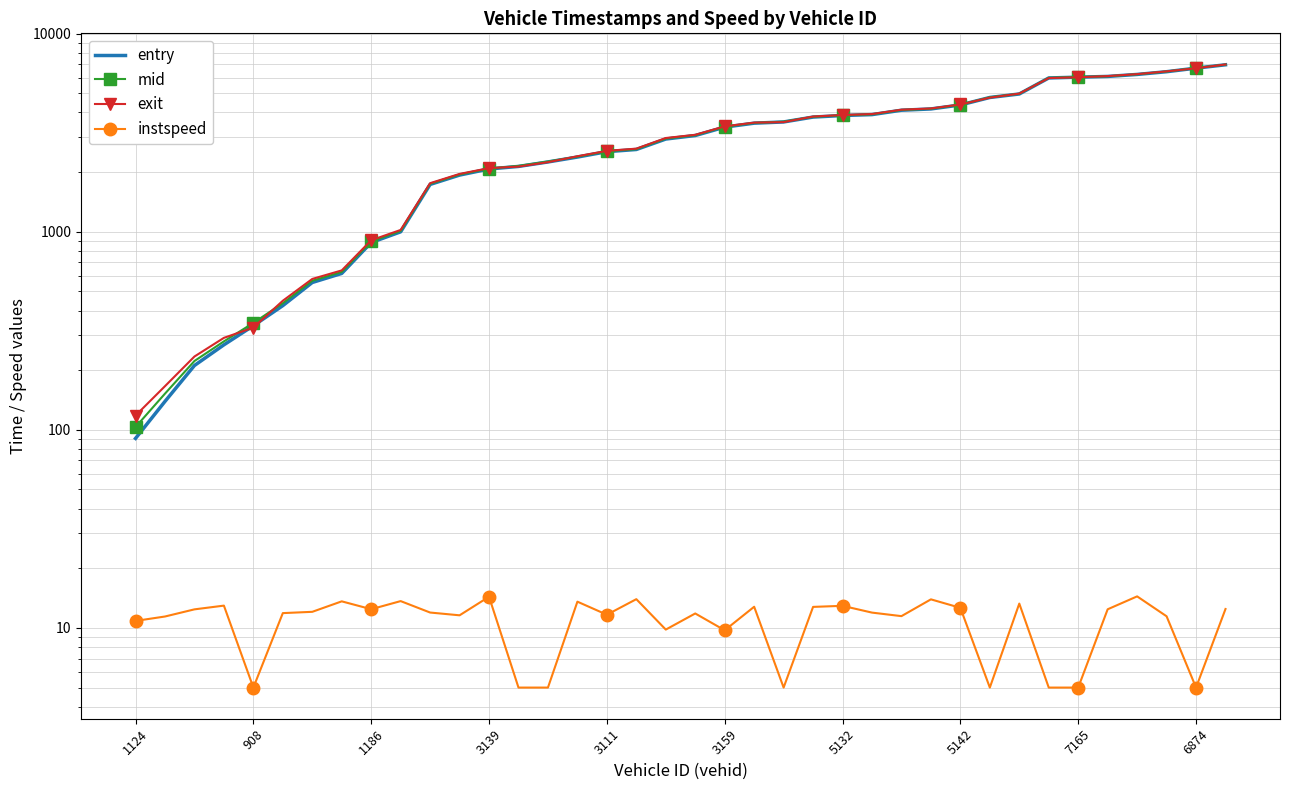

Reading left to right, list all the values displayed in this chart.

entry: 90.5	139.1	211.1	268.5	335.2	423.4	554.1	615.6	881.8	998.4	1731.9	1930.6	2072.6	2134.8	2248.7	2380.6	2534.2	2599.3	2935.2	3057.2	3370.9	3529.4	3579.7	3788.7	3858.1	3898.6	4102.3	4163.6	4361.8	4757.1	4954.7	5968.6	6024.2	6075.4	6218.2	6418.8	6690.1	6957.1
mid: 103.3	152.2	222.5	279.5	346.4	435.5	565.4	626.5	893.1	1008.5	1744.2	1943.4	2083.0	2147.1	2260.0	2391.0	2546.1	2609.6	2950.5	3069.2	3385.4	3540.6	3591.0	3800.2	3869.1	3910.3	4114.4	4174.3	4373.1	4767.6	4965.4	5979.1	6034.2	6087.1	6228.5	6431.4	6700.5	6968.4
exit: 118.0	166.1	234.4	291.1	328.1	448.1	577.4	637.7	905.3	1020.5	1757.2	1956.8	2093.7	2130.3	2242.8	2402.8	2558.7	2625.0	2970.2	3082.9	3400.9	3552.5	3572.9	3812.1	3880.7	3923.6	4128.0	4186.9	4384.7	4748.2	4976.5	5960.9	6015.9	6099.6	6239.2	6444.3	6681.3	6980.5
instspeed: 10.8	11.4	12.4	13.0	5.0	11.9	12.1	13.6	12.4	13.7	12.0	11.6	14.4	5.0	5.0	13.6	11.7	14.0	9.8	11.8	9.7	12.8	5.0	12.8	12.9	11.9	11.5	13.9	12.6	5.0	13.3	5.0	5.0	12.4	14.4	11.4	5.0	12.5